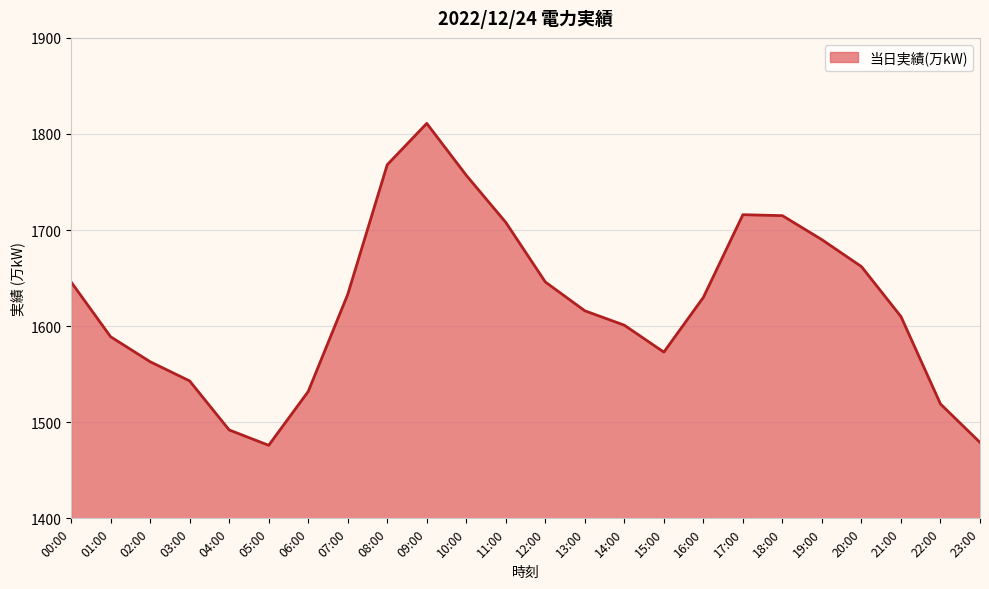

Is it true that the value at 18:00 is 1715?

True